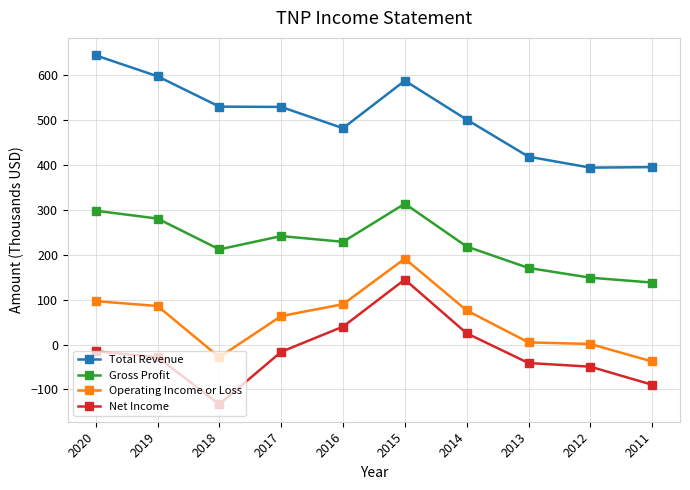

What is the approximate value of Gross Profit at 2014?

218.3